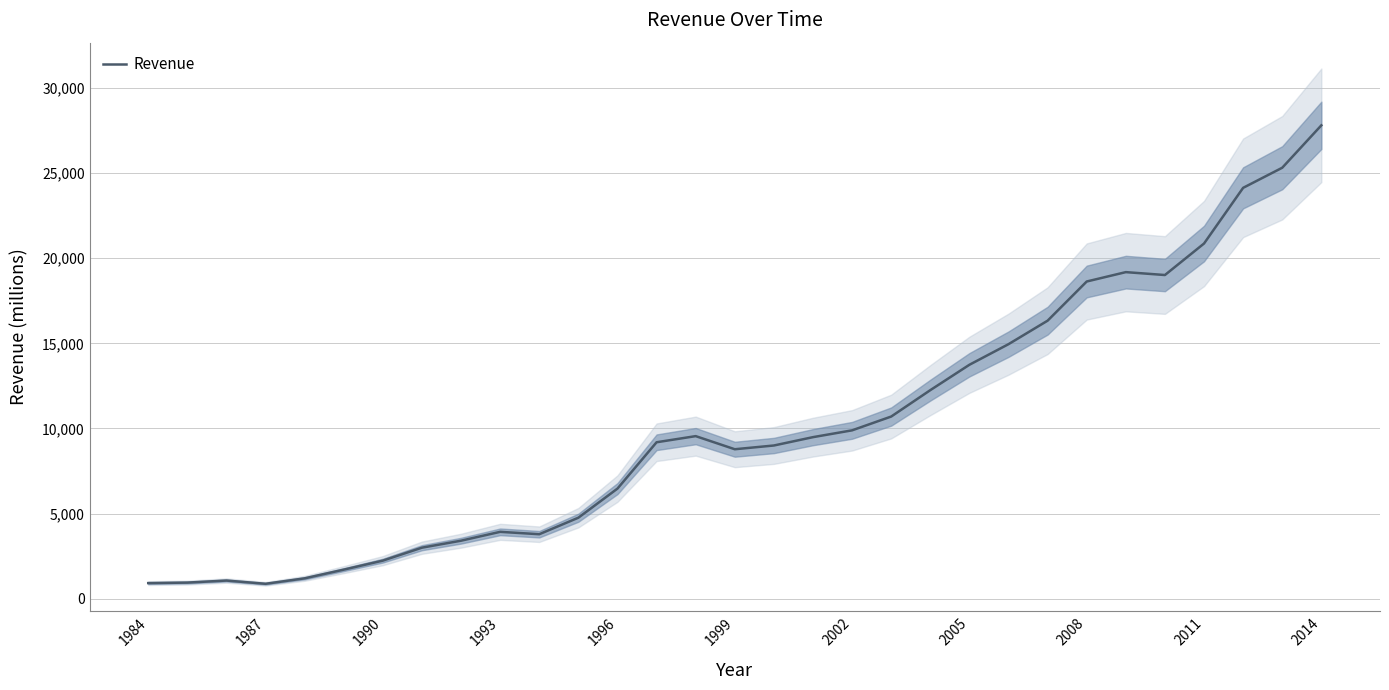

What is the difference between the second highest and minimum values?

24430